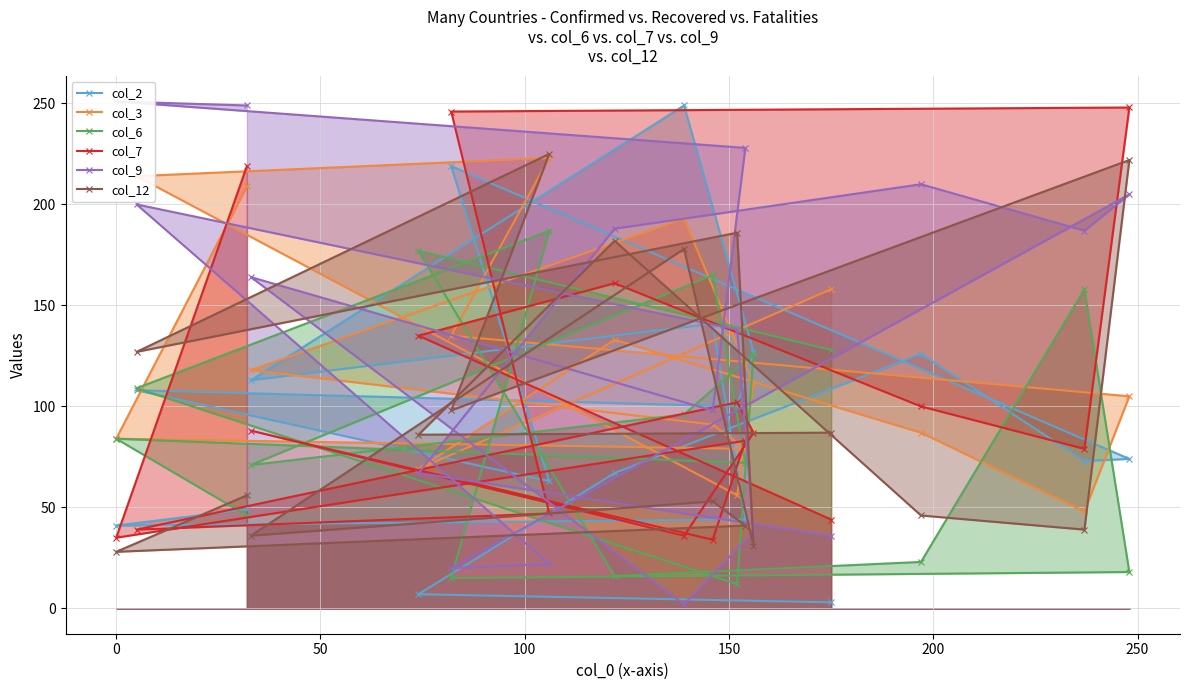

How many distinct data groups are displayed?

6